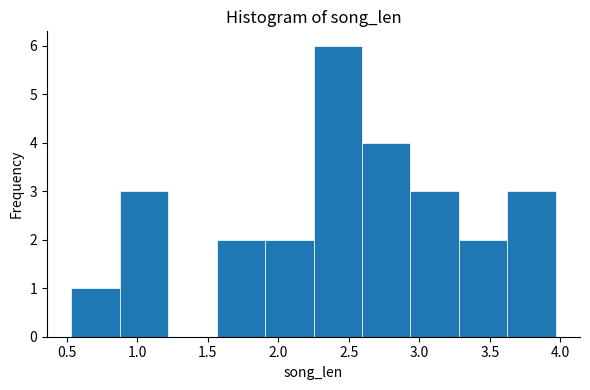

Which range on the x-axis has the tallest bar?

2.25 to 2.60